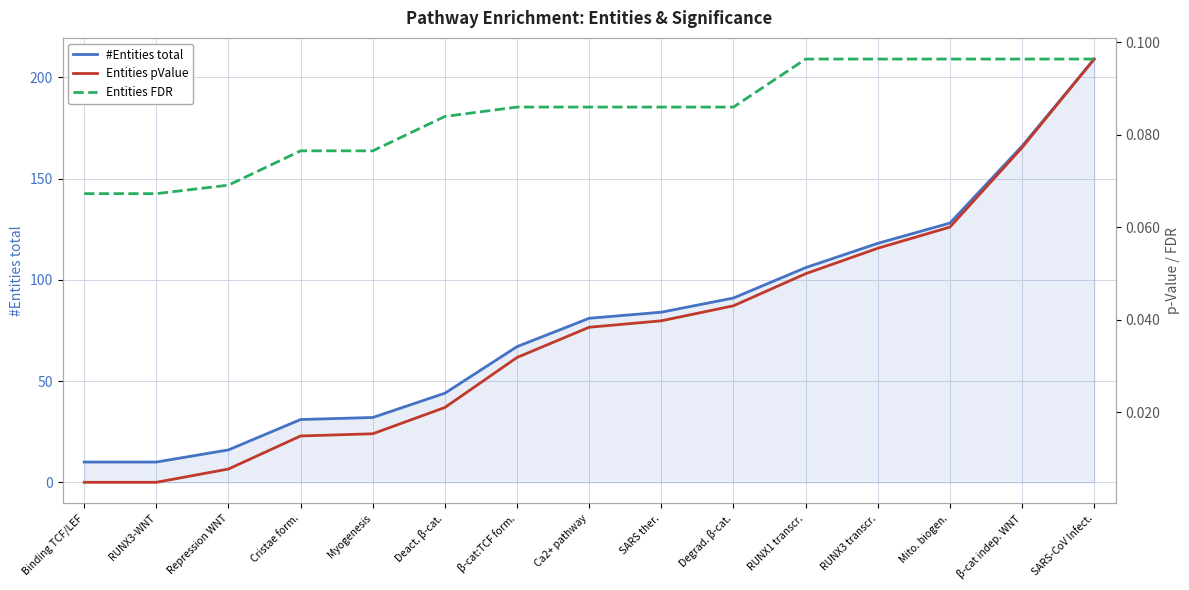

What are all the series names shown in the legend?

#Entities total, Entities pValue, Entities FDR